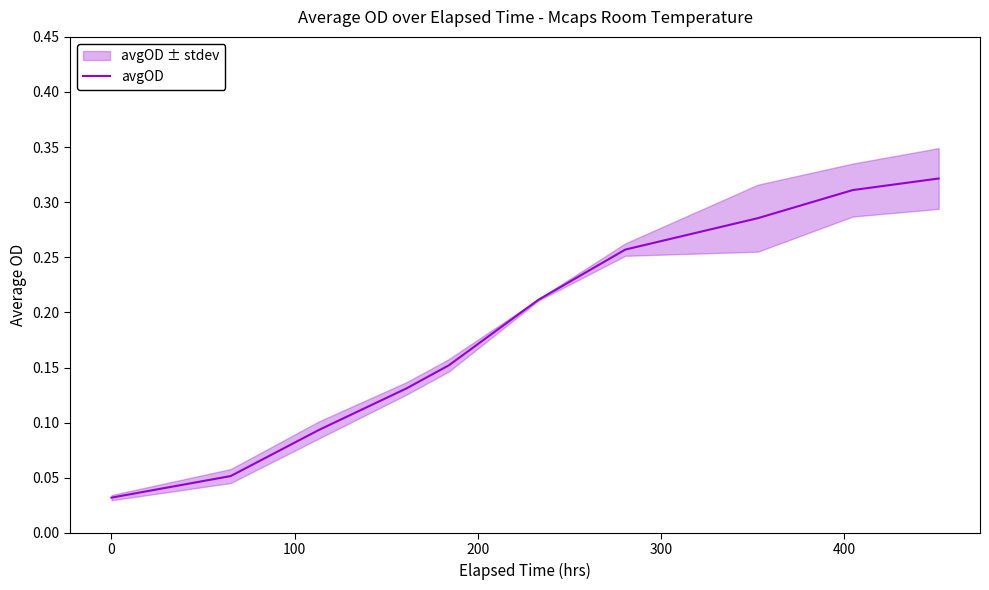

What is the average value?

0.2